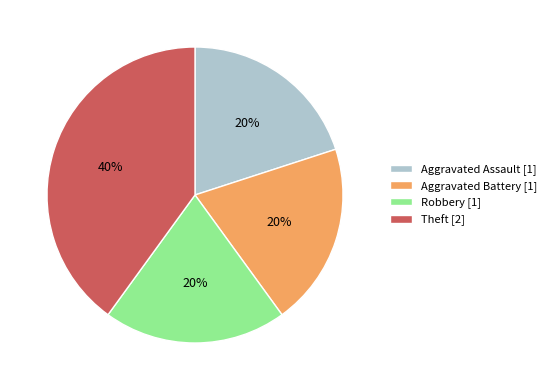

Which category has the biggest portion of the pie?

Theft